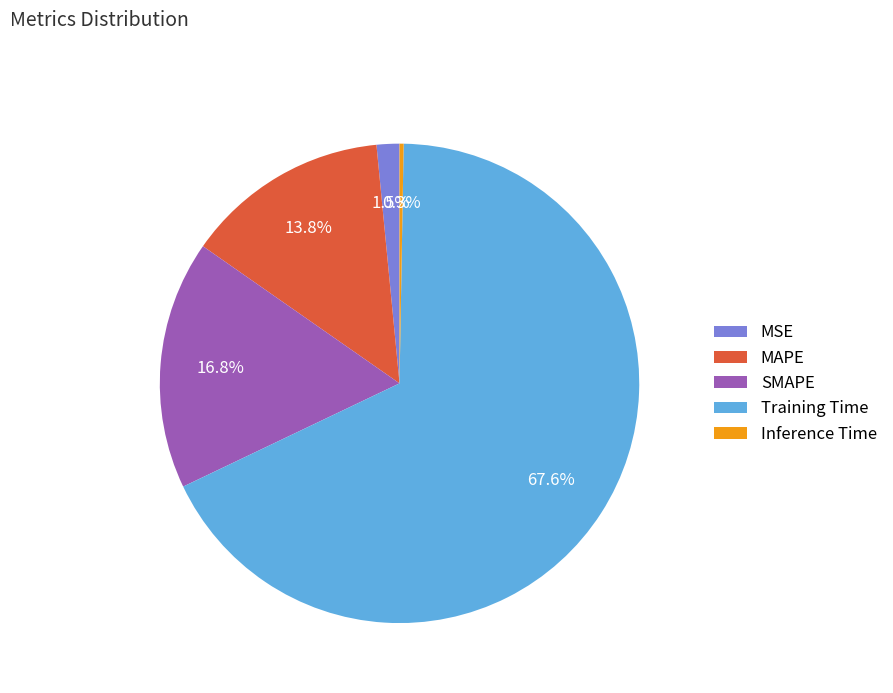

What percentage do MAPE and Training Time together represent?

81.4%